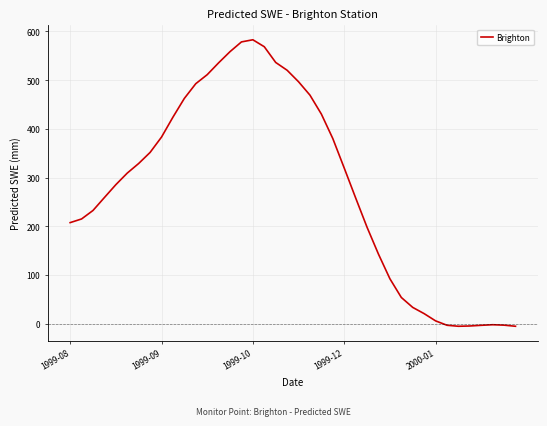

What is the greatest value displayed?

582.9